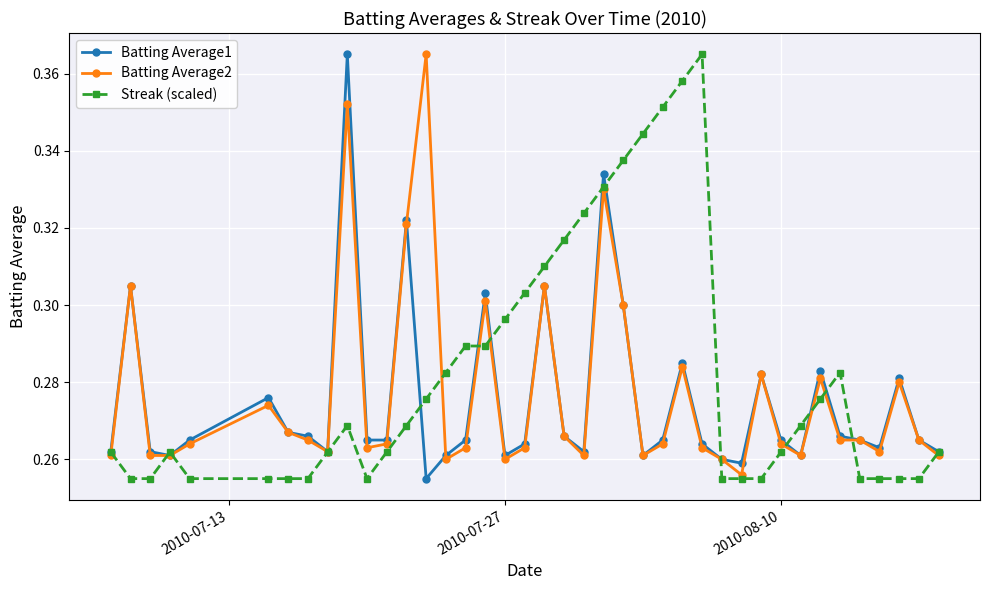

True or false: Batting Average1 has more than 2 points higher than both neighbors.

True